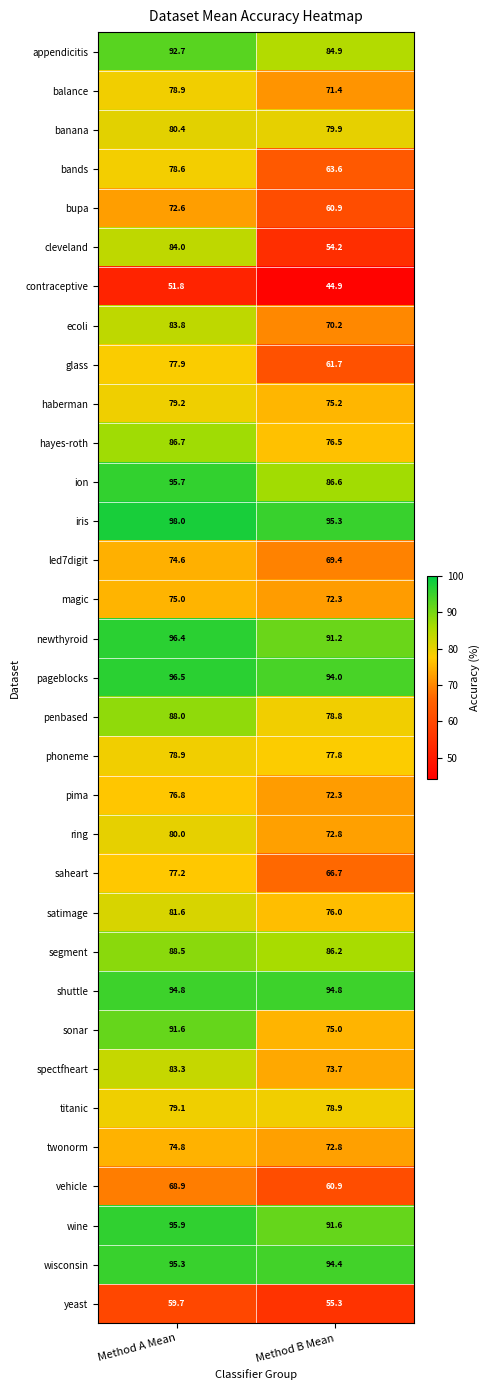

Which series has the largest total across all categories?

iris